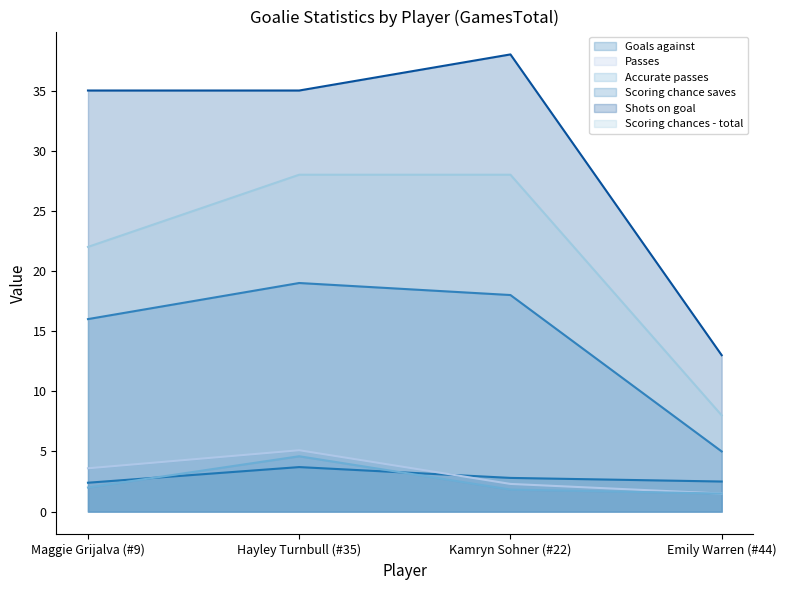

Reading left to right, list all the values displayed in this chart.

Goals against: 2.4	3.7	2.8	2.5
Passes: 3.6	5.1	2.3	1.5
Accurate passes: 2.0	4.6	1.8	1.5
Scoring chance saves: 16.0	19.0	18.0	5.0
Shots on goal: 35.0	35.0	38.0	13.0
Scoring chances - total: 22.0	28.0	28.0	8.0